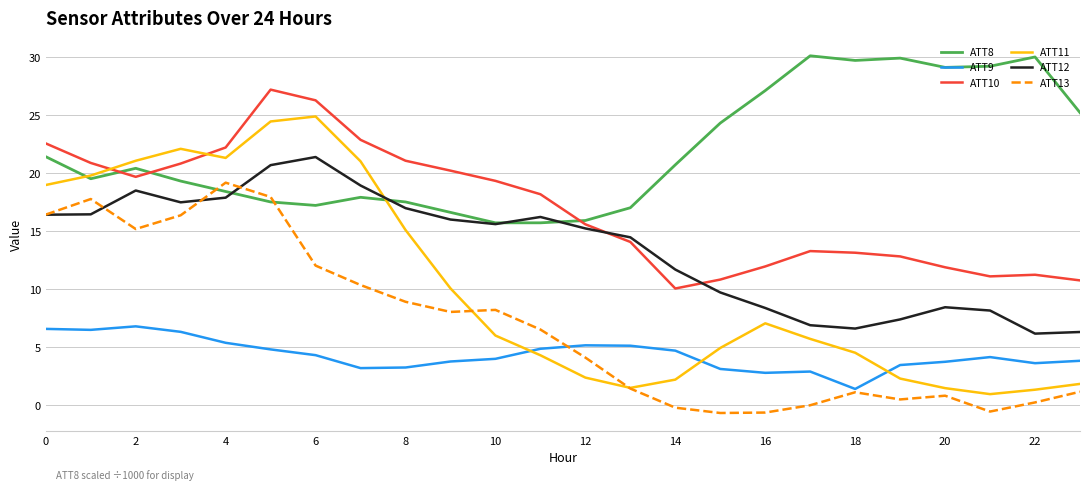

What is the lowest value of the ATT13 series?

-0.7